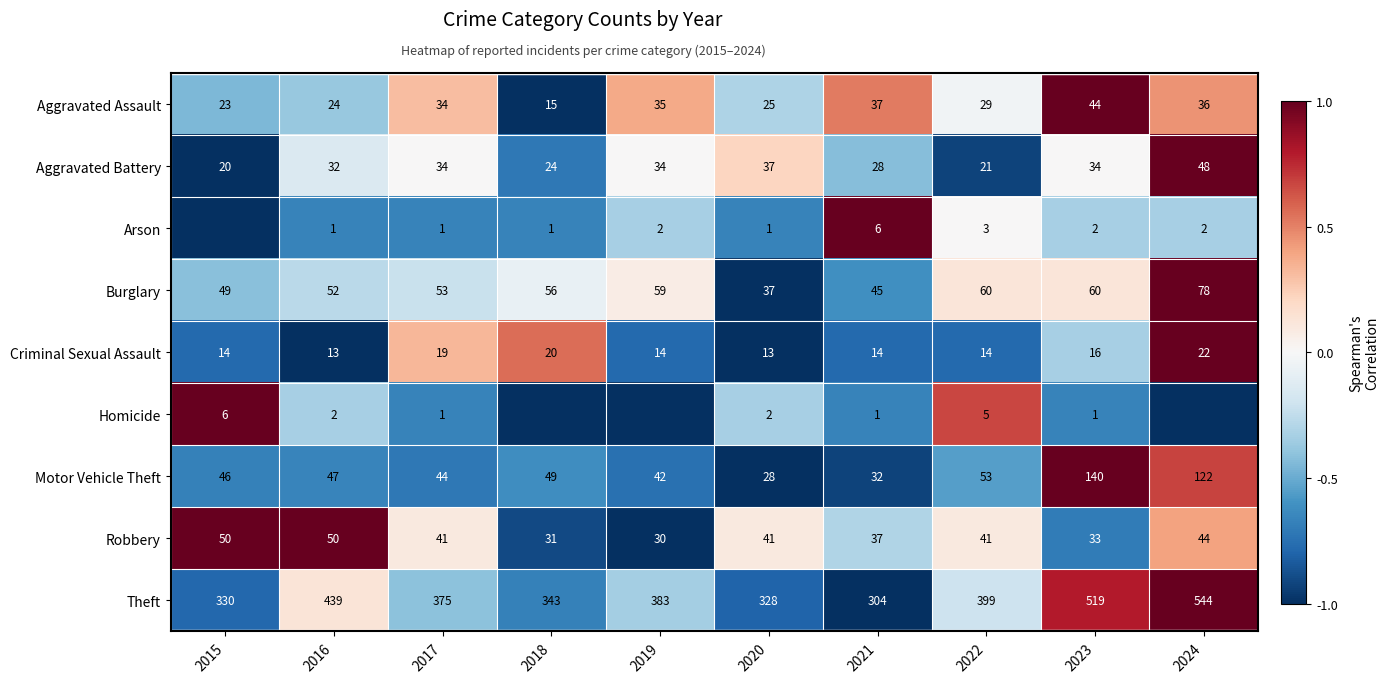

What is the minimum value for Aggravated Battery?

20